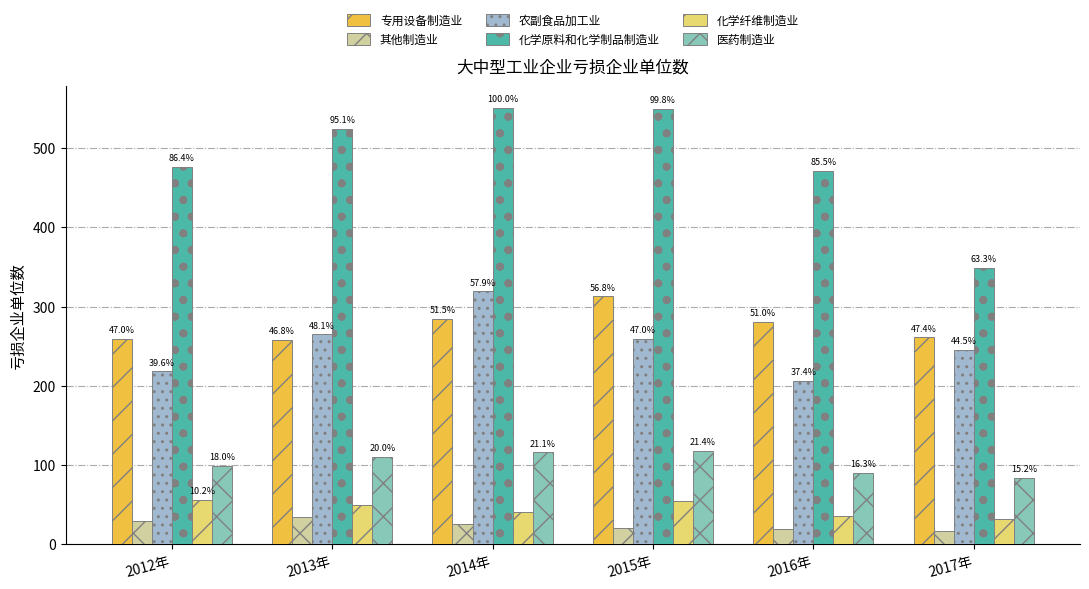

Does the chart contain any negative values?

No